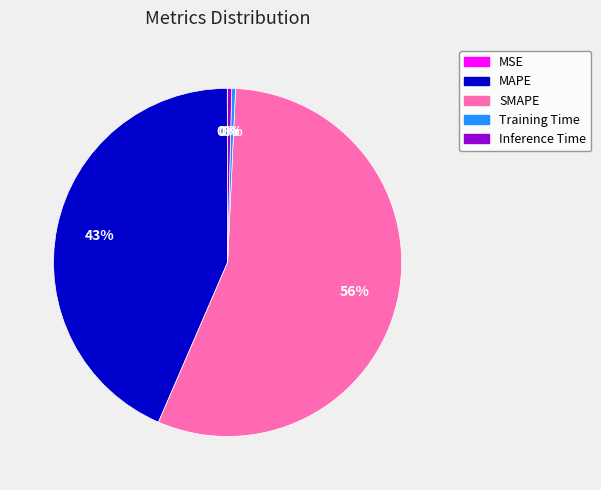

Does MAPE represent more than half of the total?

No